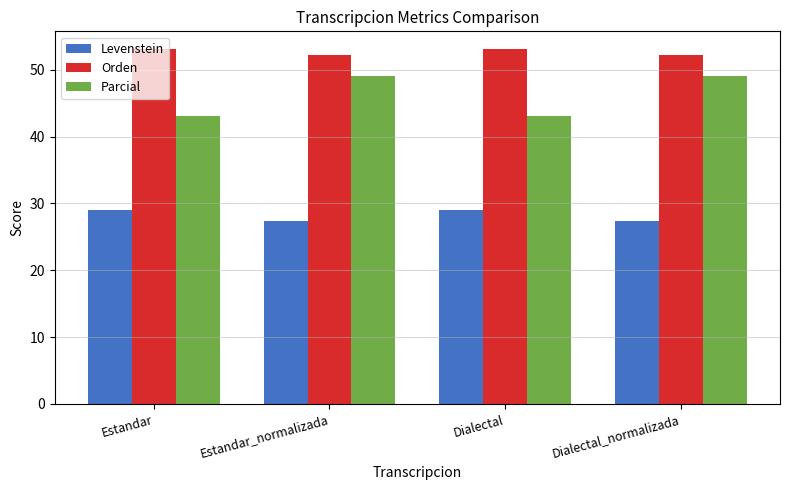

What is the value of the Orden bar at the 1st from the left?

53.1